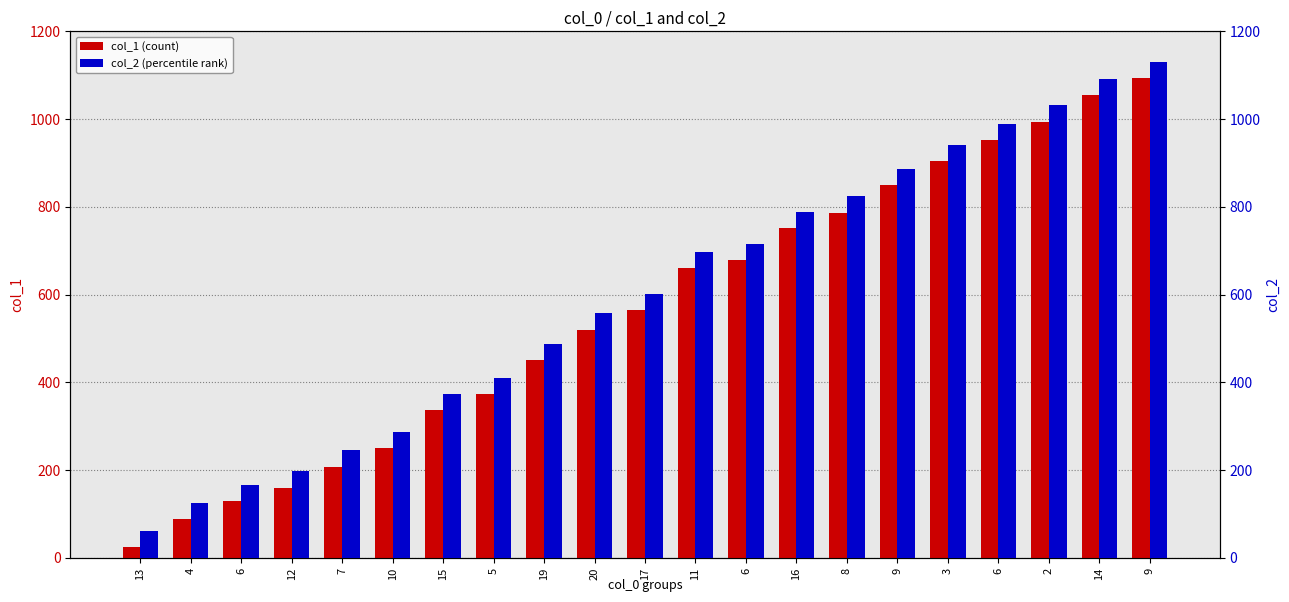

What is the label of the 20th bar from the right?

4